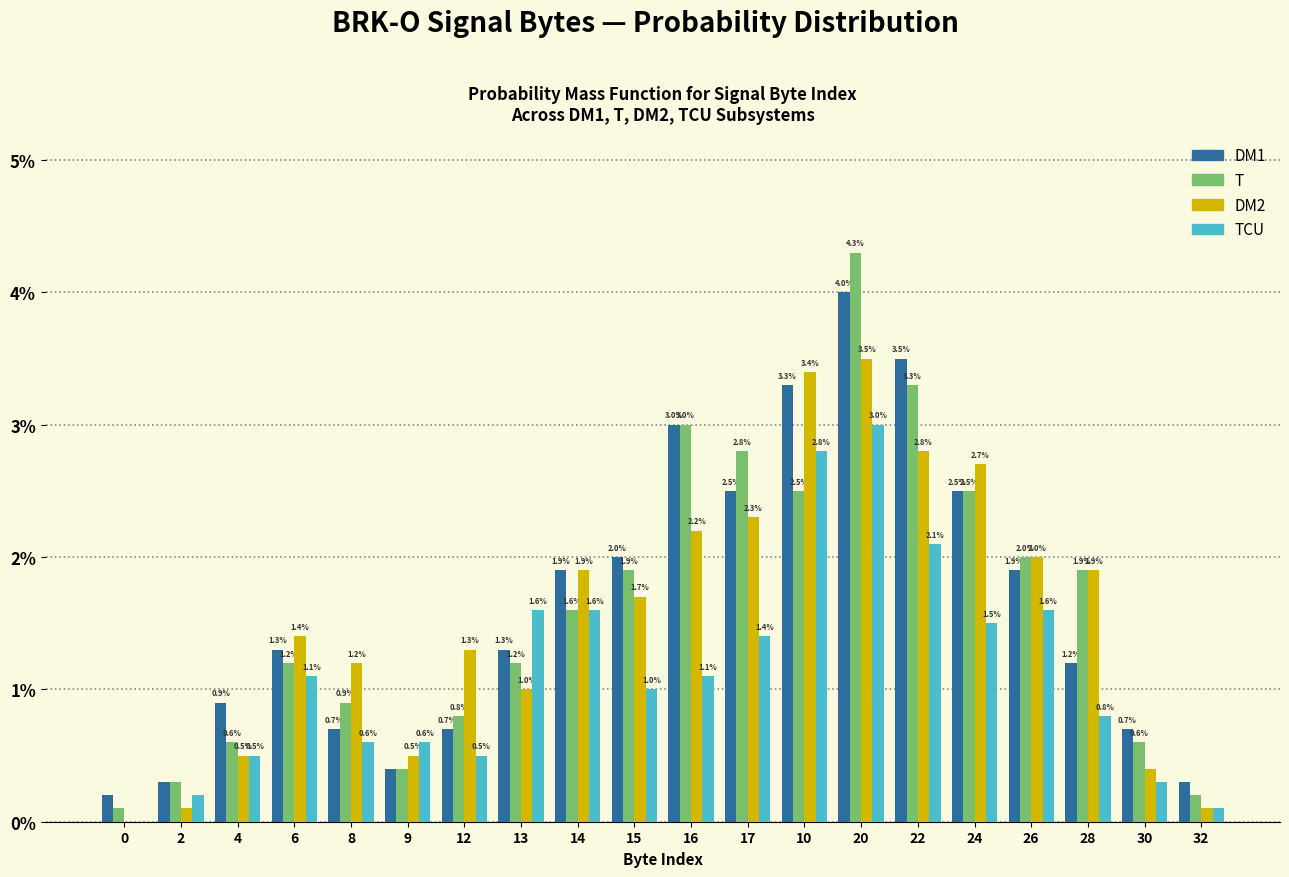

Reading right to left, list all the values displayed in this chart.

DM1: 32=0.3	30=0.7	28=1.2	26=1.9	24=2.5	22=3.5	20=4.0	10=3.3	17=2.5	16=3.0	15=2.0	14=1.9	13=1.3	12=0.7	9=0.4	8=0.7	6=1.3	4=0.9	2=0.3	0=0.2
T: 32=0.2	30=0.6	28=1.9	26=2.0	24=2.5	22=3.3	20=4.3	10=2.5	17=2.8	16=3.0	15=1.9	14=1.6	13=1.2	12=0.8	9=0.4	8=0.9	6=1.2	4=0.6	2=0.3	0=0.1
DM2: 32=0.1	30=0.4	28=1.9	26=2.0	24=2.7	22=2.8	20=3.5	10=3.4	17=2.3	16=2.2	15=1.7	14=1.9	13=1.0	12=1.3	9=0.5	8=1.2	6=1.4	4=0.5	2=0.1	0=0.0
TCU: 32=0.1	30=0.3	28=0.8	26=1.6	24=1.5	22=2.1	20=3.0	10=2.8	17=1.4	16=1.1	15=1.0	14=1.6	13=1.6	12=0.5	9=0.6	8=0.6	6=1.1	4=0.5	2=0.2	0=0.0